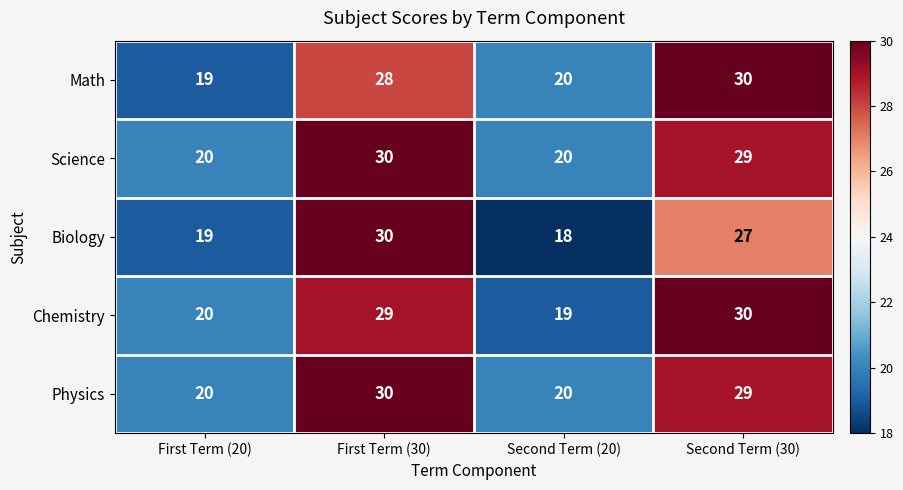

Where is Physics nearest to the value 25?

Second Term (30)